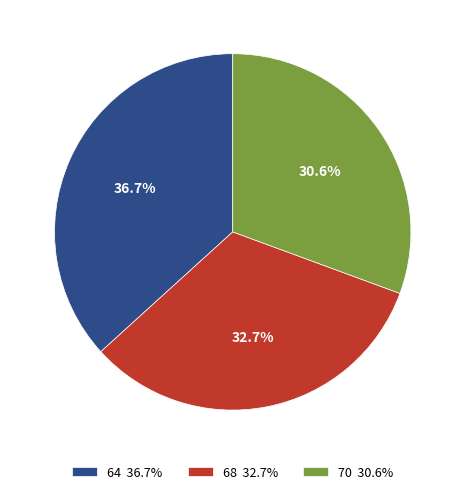

What is the change in value from 68 to 70?

-2